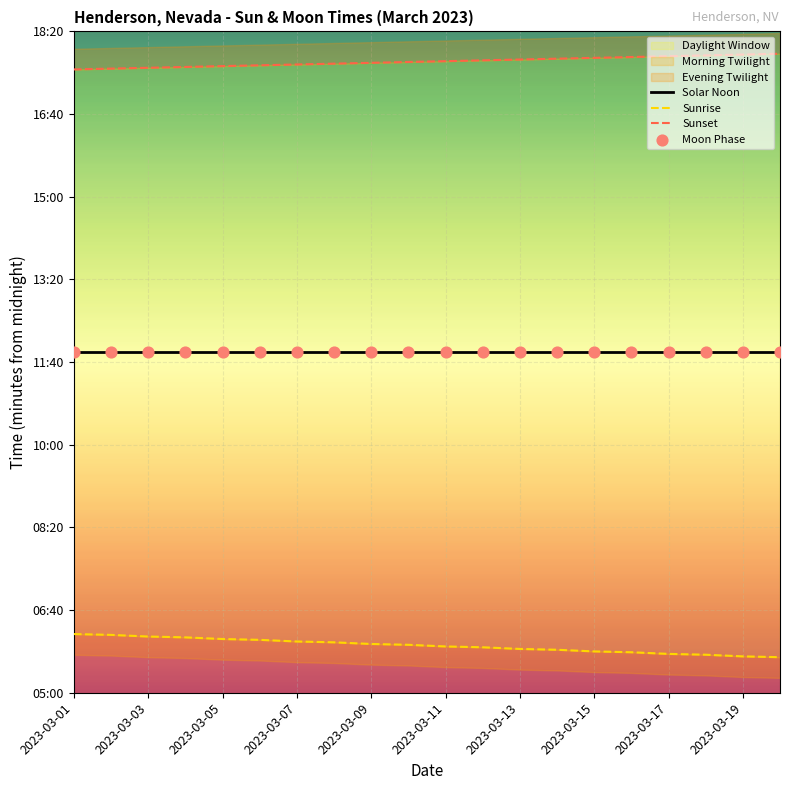

Which series has the largest total across all categories?

Sunset